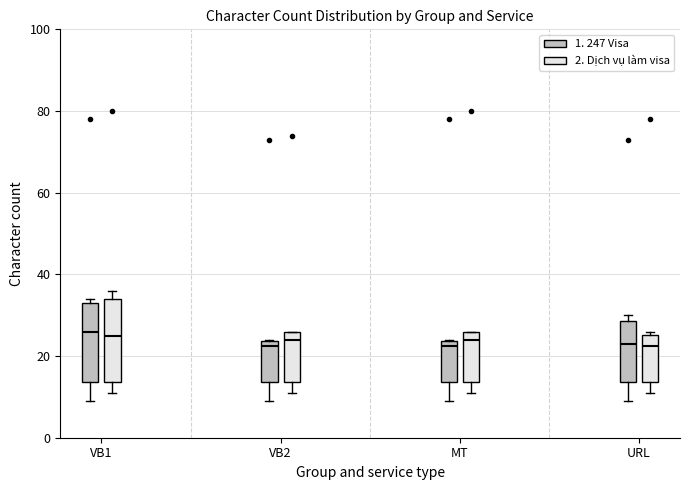

Where is the lower edge of the box for MT (1. 247 Visa) on the y-axis? The values are not printed on the chart, so give them approximately, as read against the axis.

14